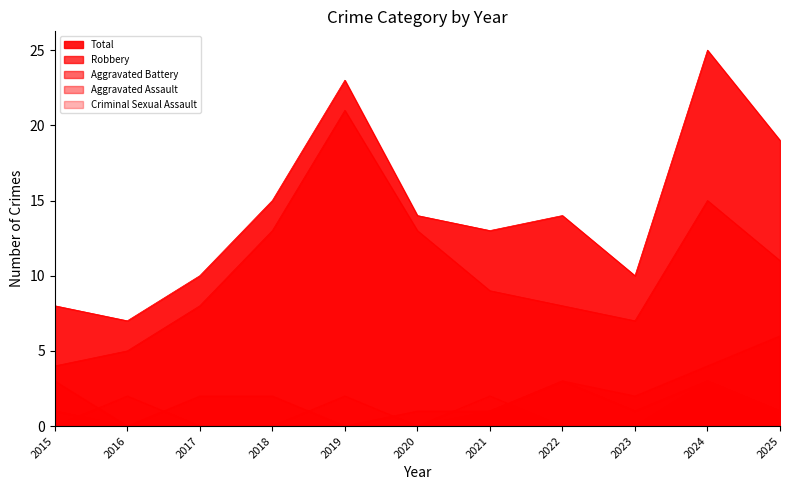

Where does the Robbery series first go above 9?

2024